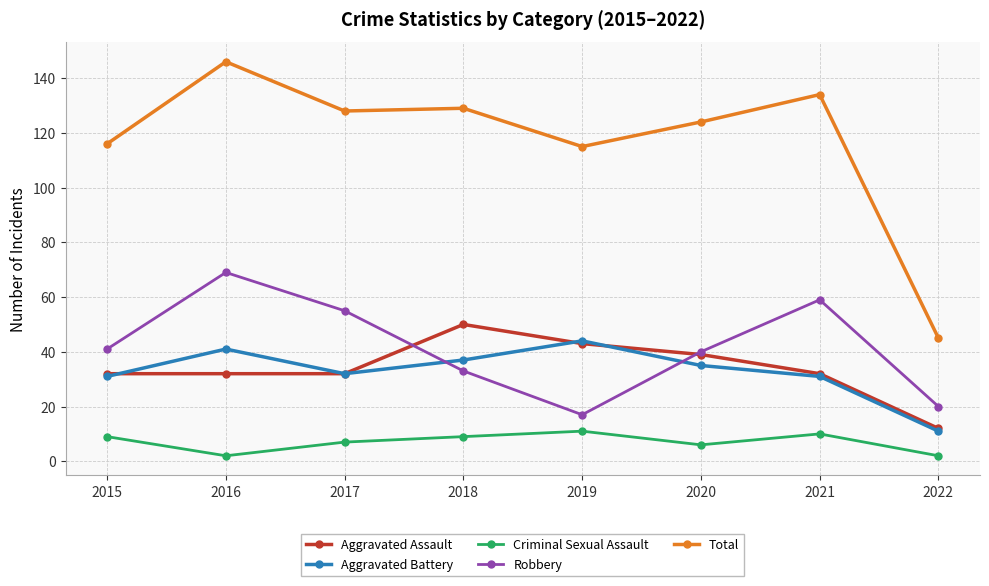

Is it true that Total equals 41 at 2018?

False